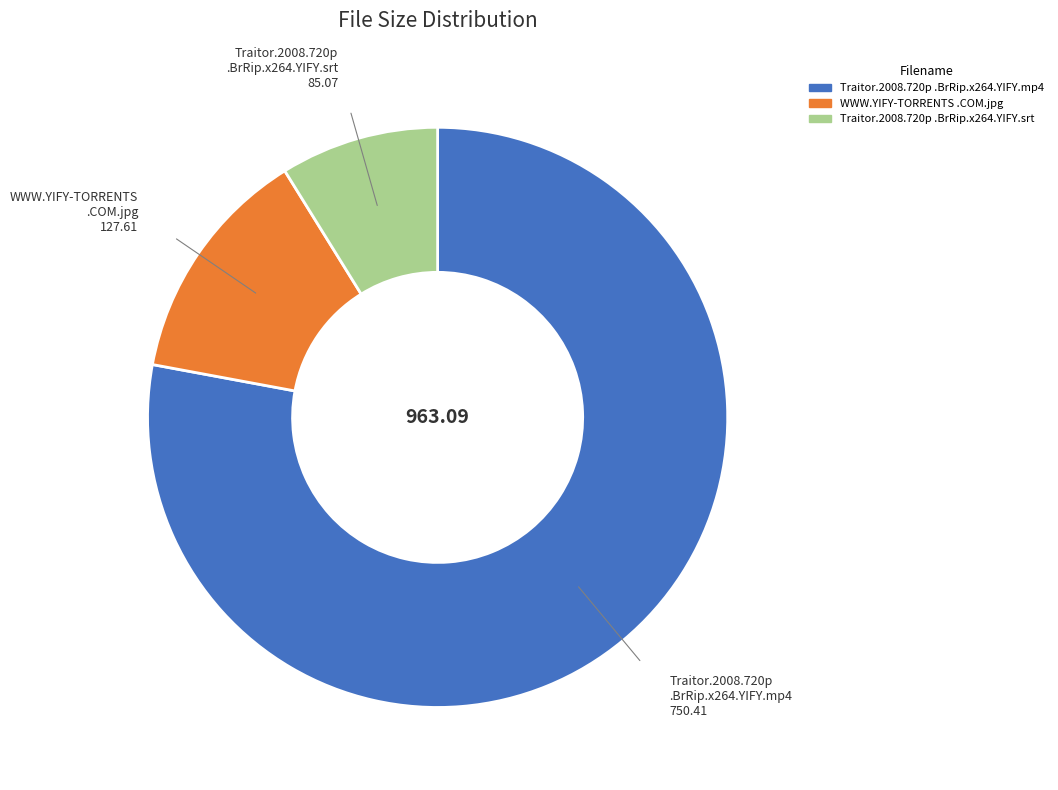

Is there any slice that represents more than half of the pie?

Yes